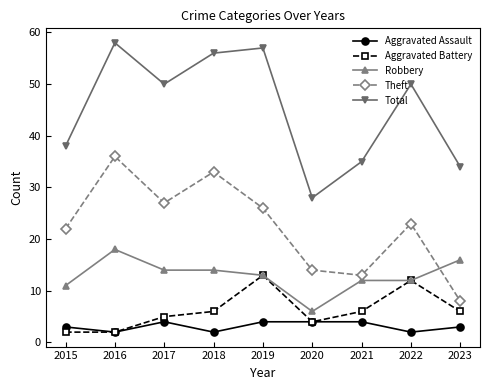

How many categories are shown in the chart?

9